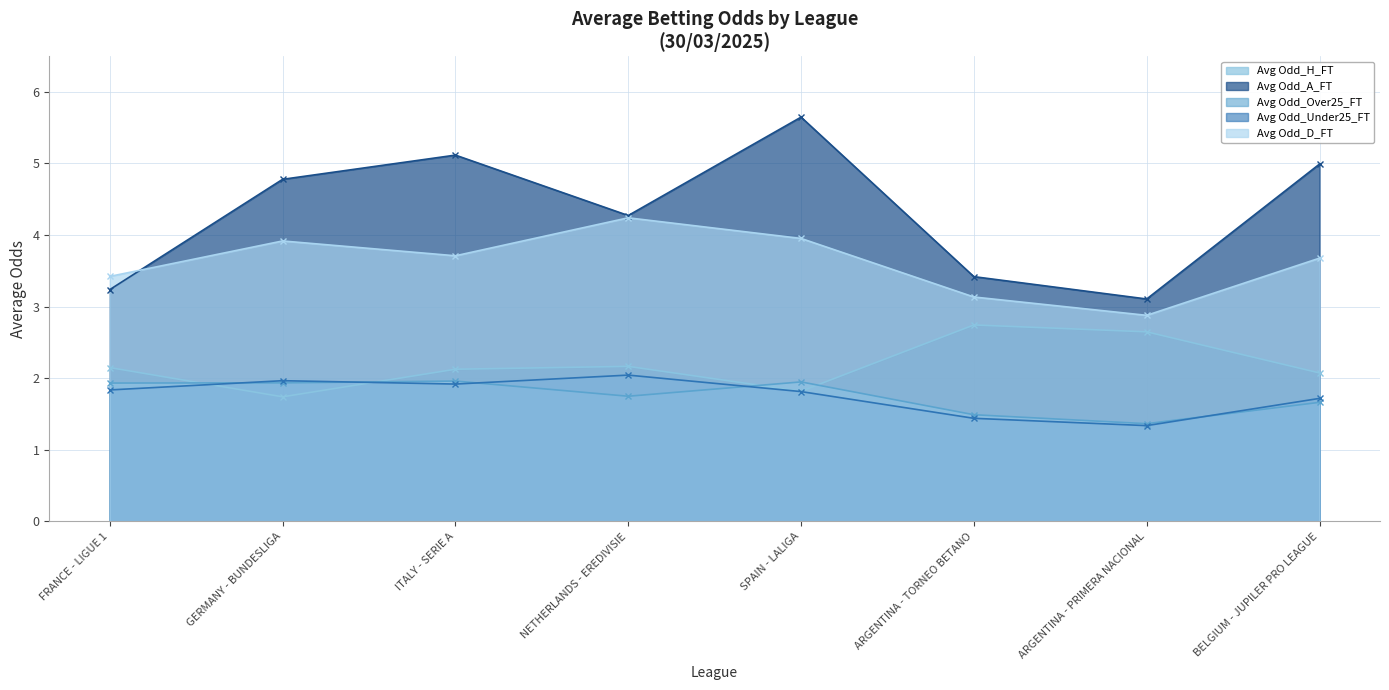

True or false: Avg Odd_Over25_FT and Avg Odd_D_FT cross at least once.

False